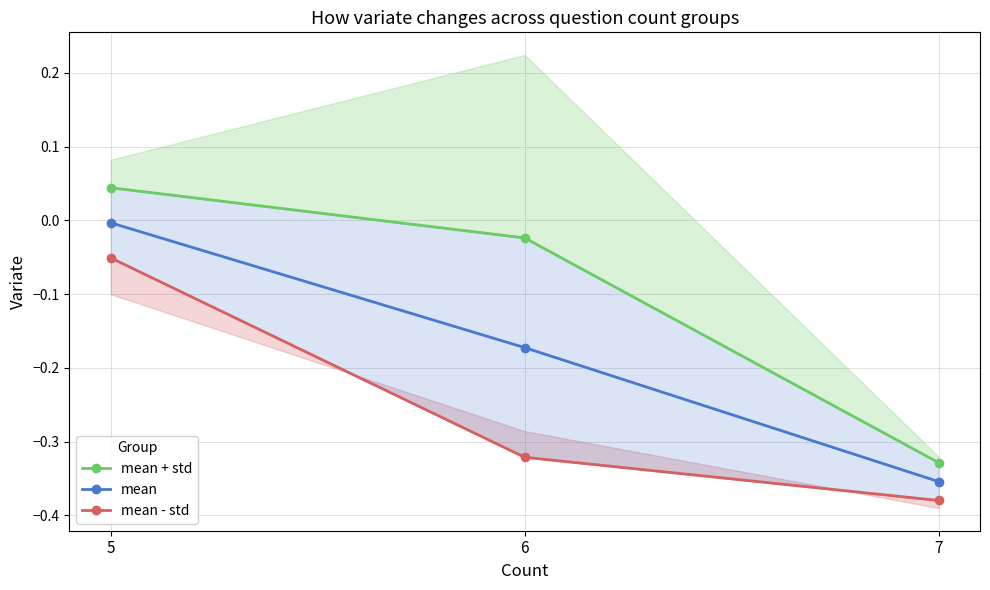

Which has a higher value, 5 or 7?

5